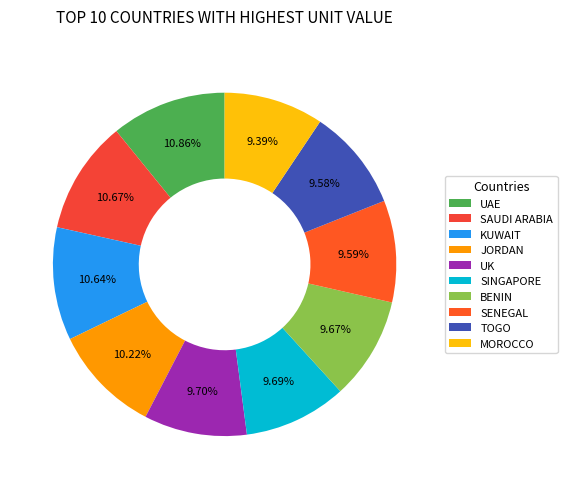

Combined, do UK and BENIN account for over 50%?

No